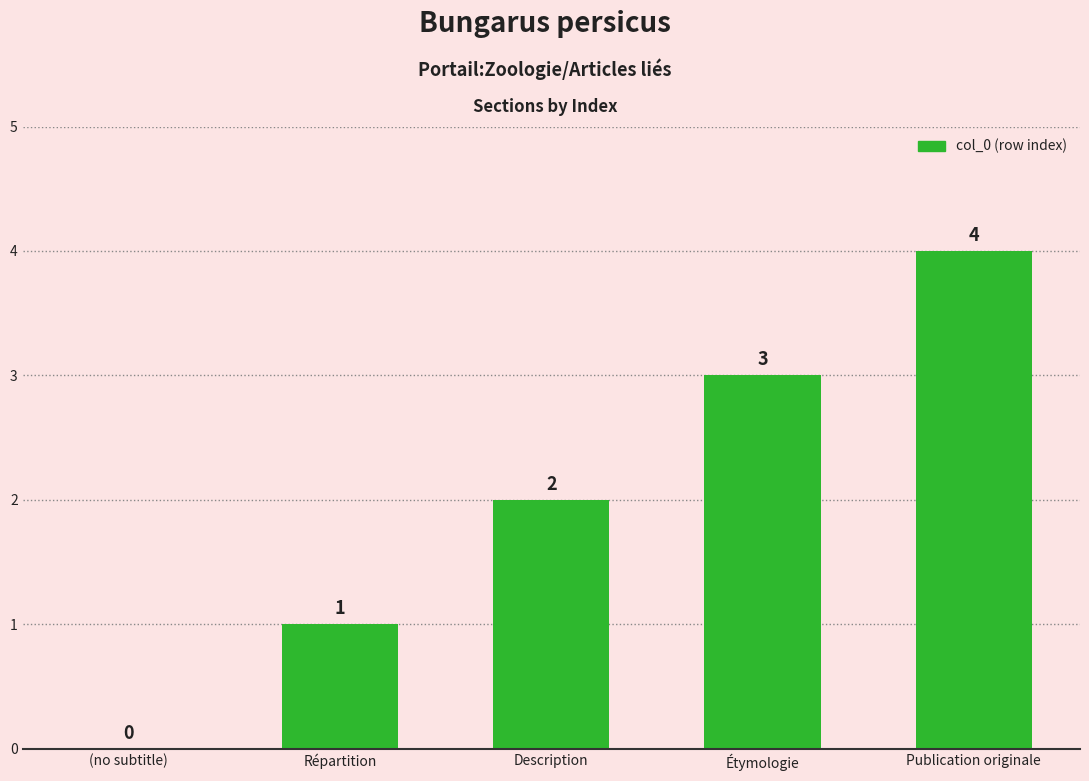

How many values are between 1 and 3?

3